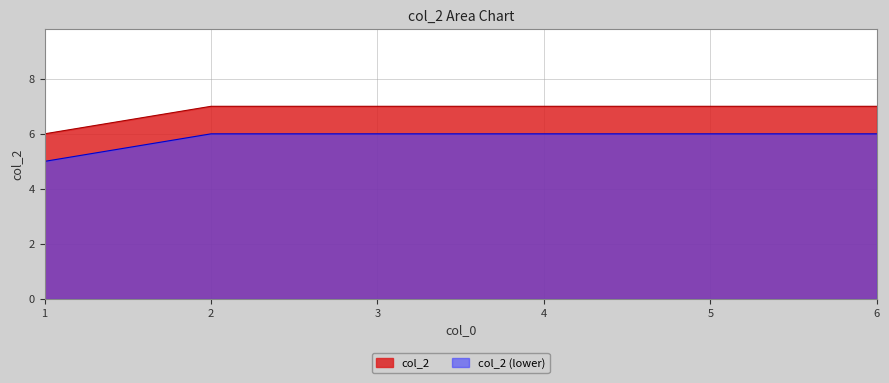

List the labels in order of value, smallest first.

1, 2, 3, 4, 5, 6